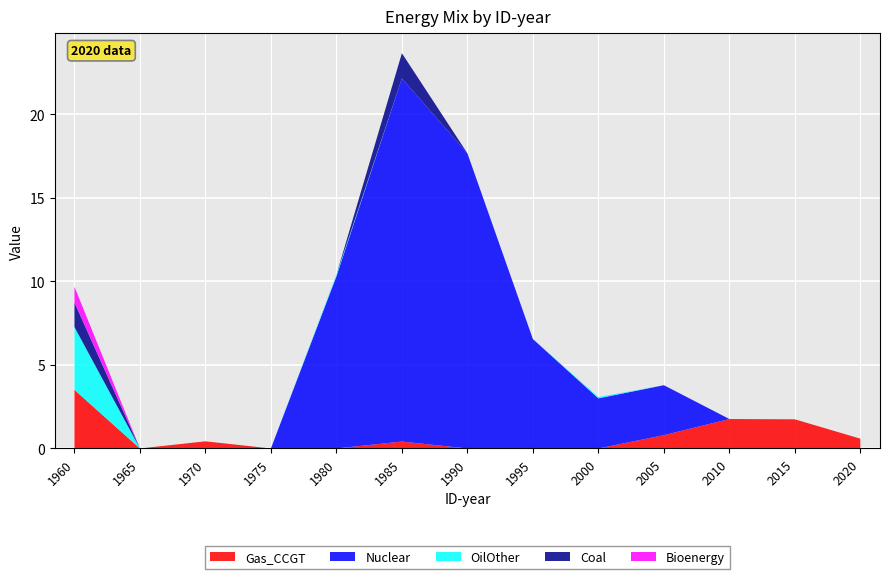

Reading right to left, transcribe all the data shown in this chart.

Gas_CCGT: 0.6	1.7	1.8	0.8	0.0	0.0	0.0	0.4	0.0	0.0	0.4	0.0	3.5
Nuclear: 0.0	0.0	0.0	3.0	3.0	6.5	17.7	21.7	10.3	0.0	0.0	0.0	0.0
OilOther: 0.0	0.0	0.0	0.0	0.1	0.0	0.0	0.0	0.1	0.0	0.0	0.0	3.8
Coal: 0.0	0.0	0.0	0.0	0.0	0.0	0.0	1.5	0.0	0.0	0.0	0.0	1.5
Bioenergy: 0.0	0.0	0.0	0.0	0.0	0.0	0.0	0.0	0.0	0.0	0.0	0.0	0.9